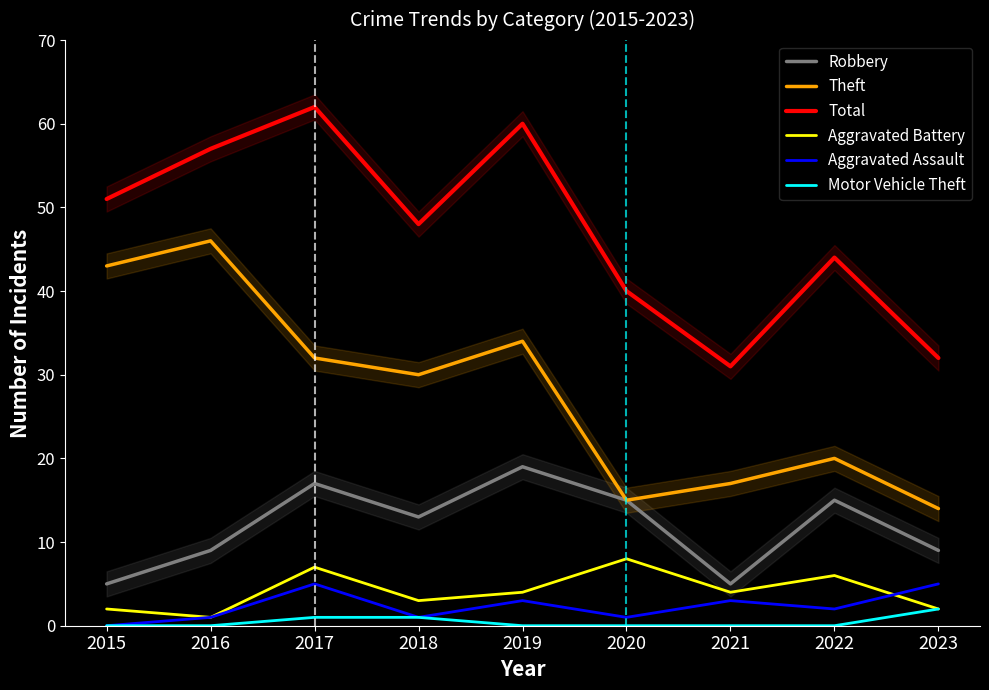

True or false: Robbery has a value of 7 at 2015.

False